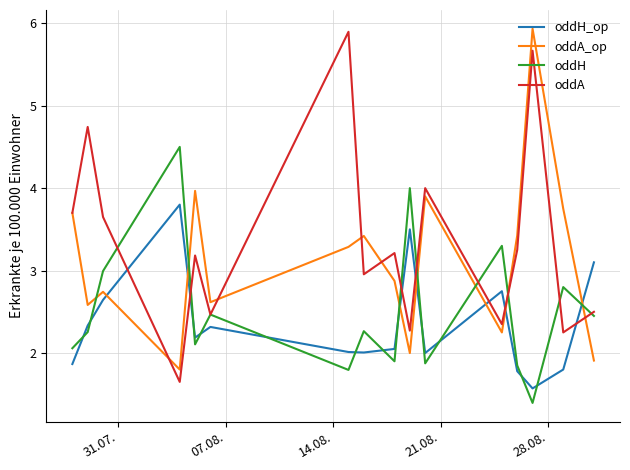

What is the average value of the oddA_op series?

3.1